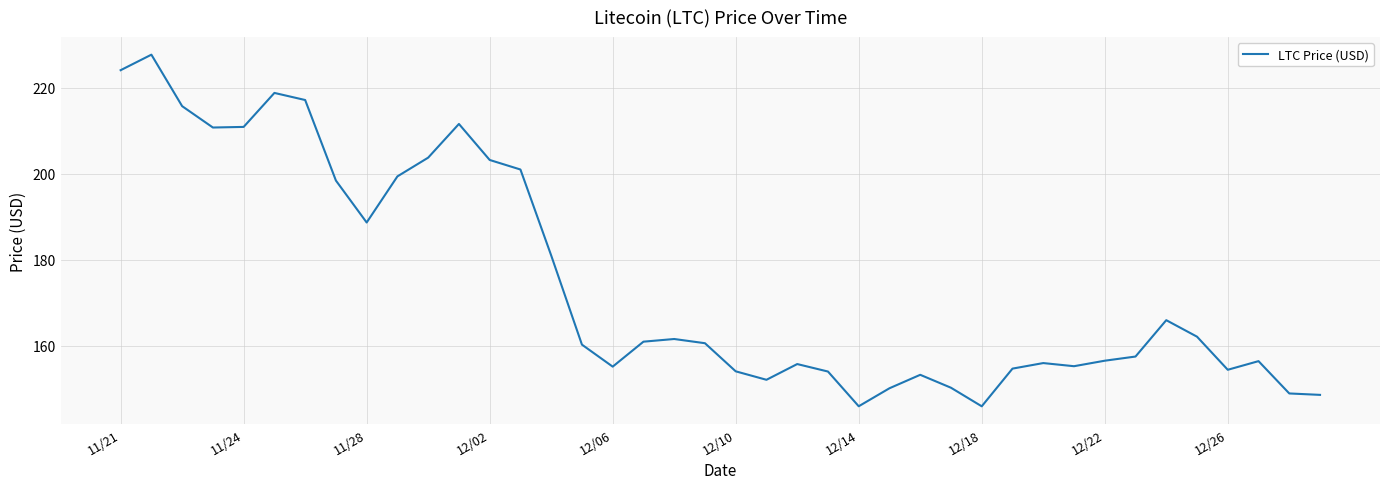

What is the difference between the maximum and minimum values?

81.8